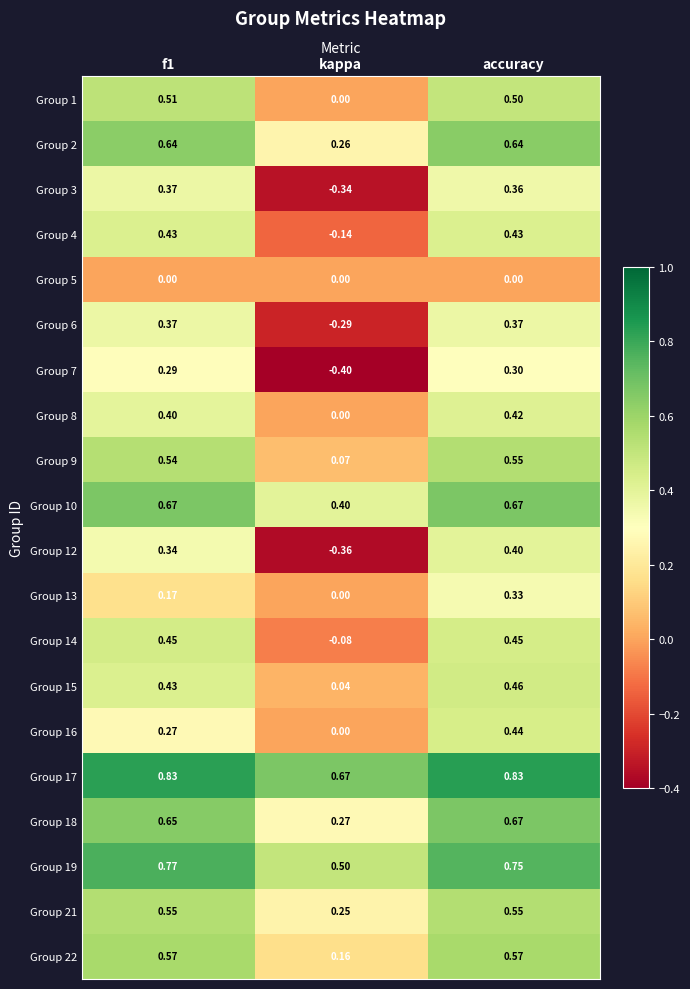

Is the value of Group 6 at kappa greater than the value of Group 19 at accuracy?

No